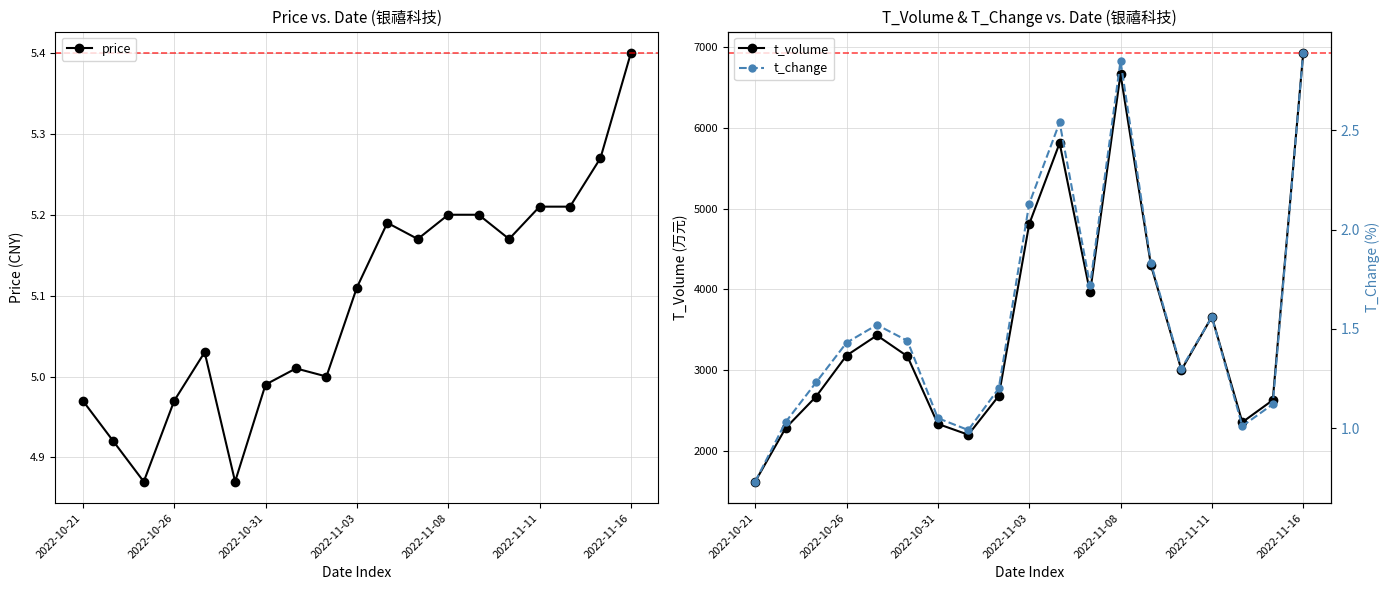

How many values in the t_change series are below 1?

2